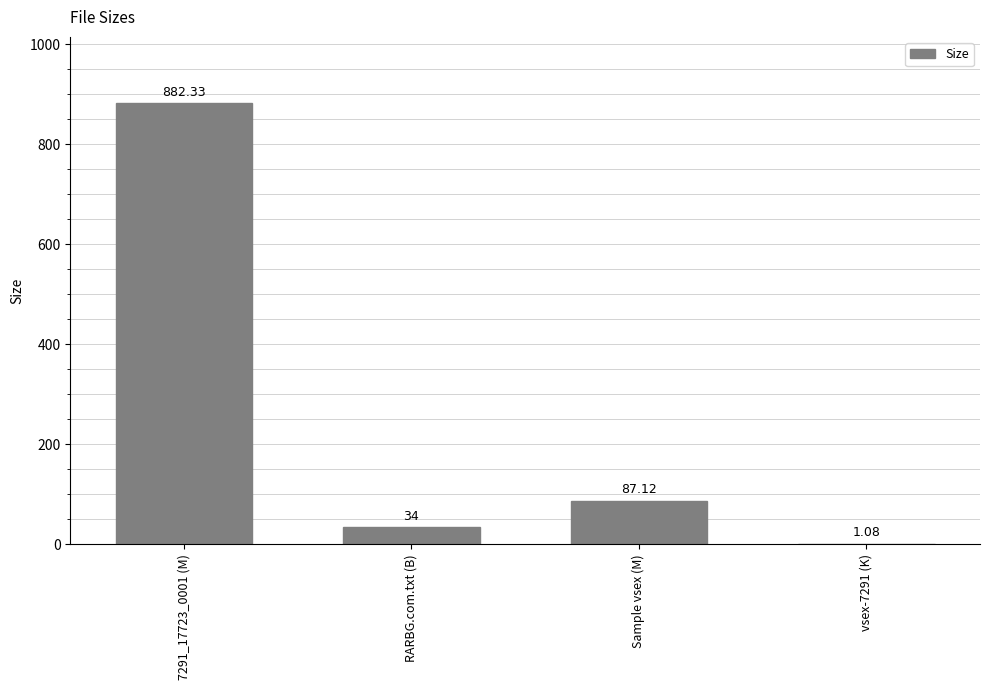

How many values exceed 87?

2